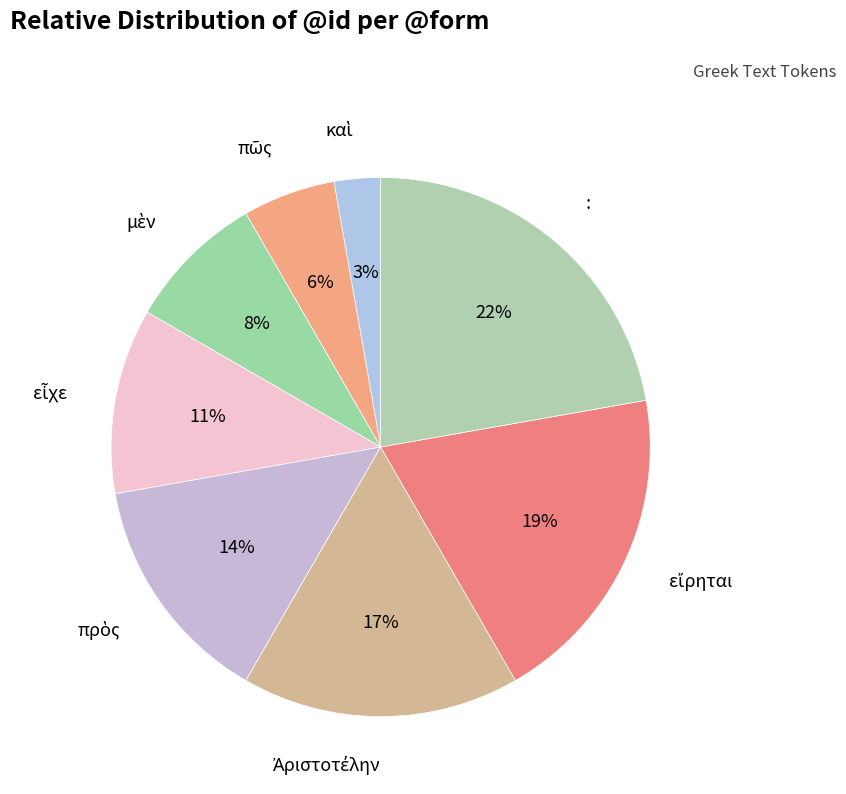

What is the largest slice in the pie chart?

: